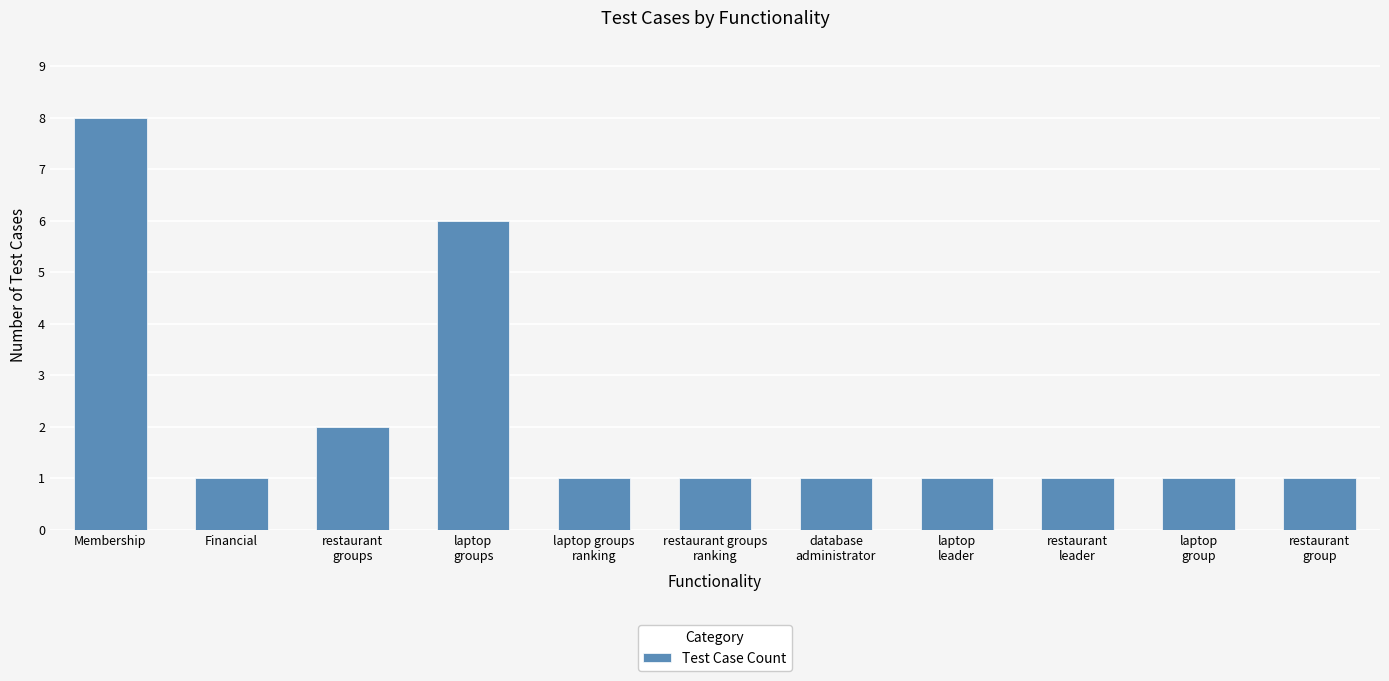

What is the difference between the maximum and minimum values?

7